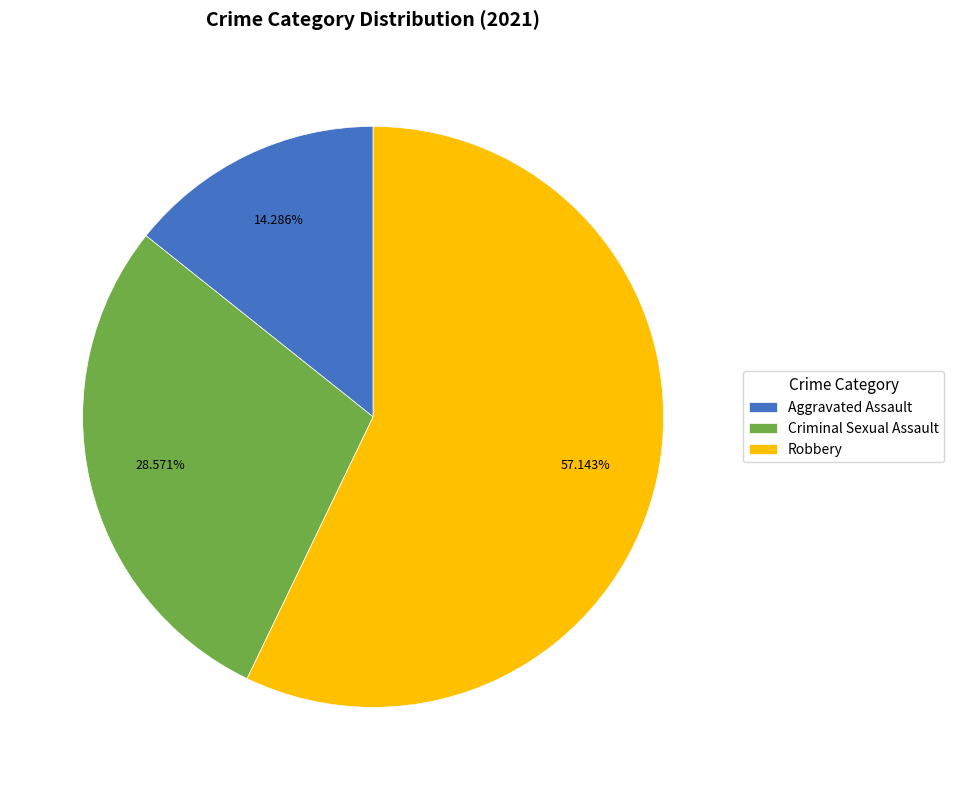

Which slice is the smallest?

Aggravated Assault